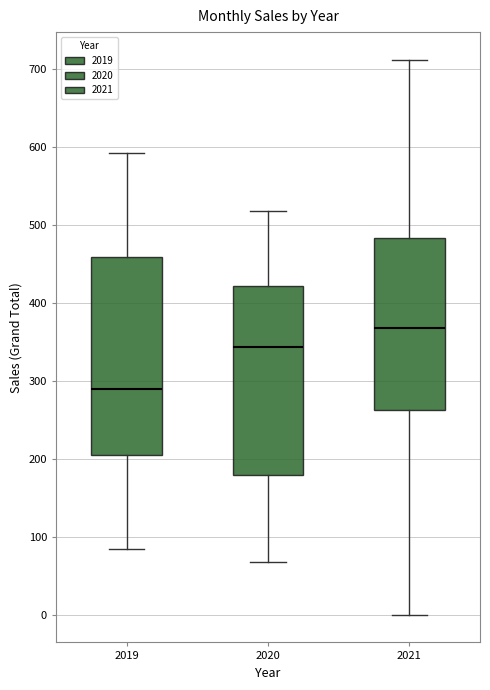

Which box has the highest median line?

2021